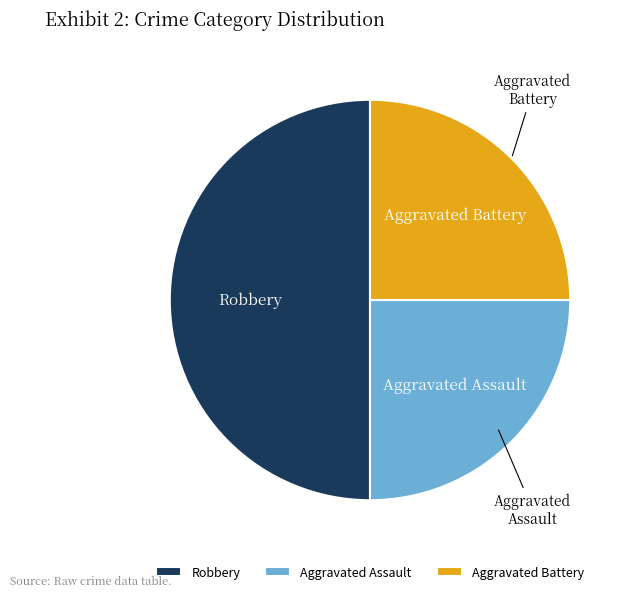

How many segments does this pie chart have?

3